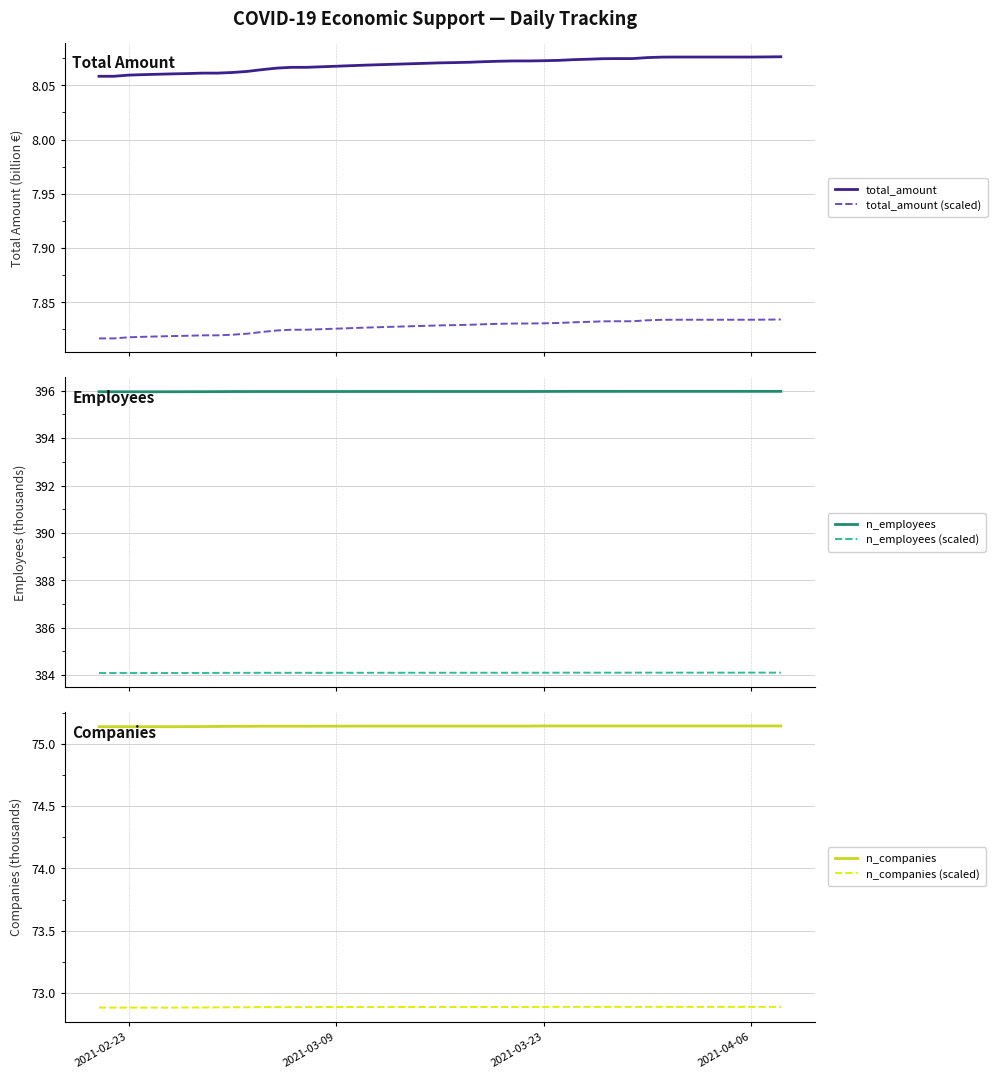

How many n_employees (scaled) values are between 384 and 385?

40